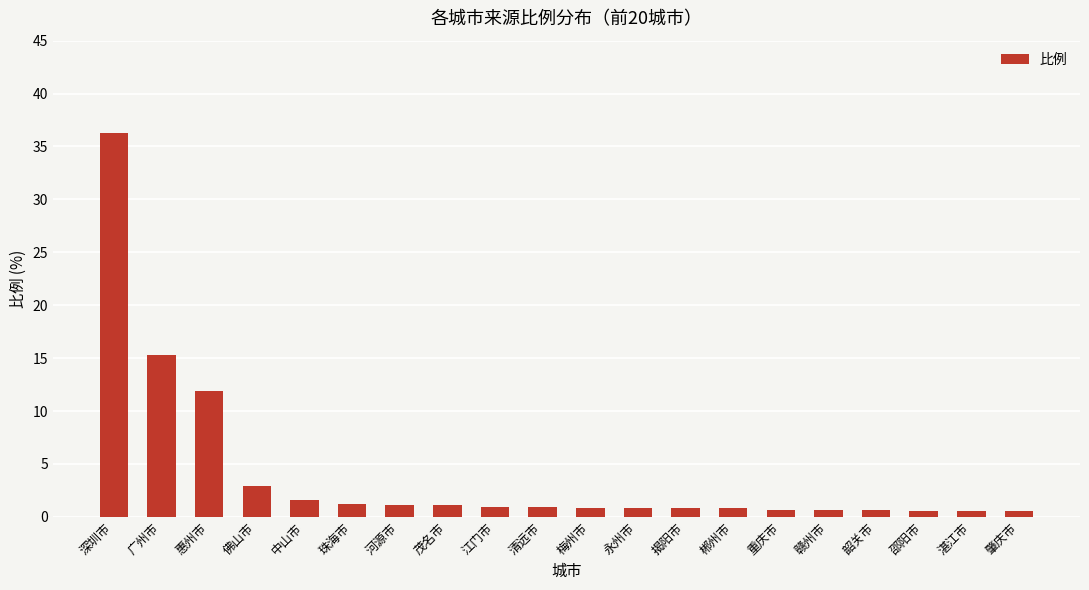

Between 佛山市 and 郴州市, which is larger?

佛山市